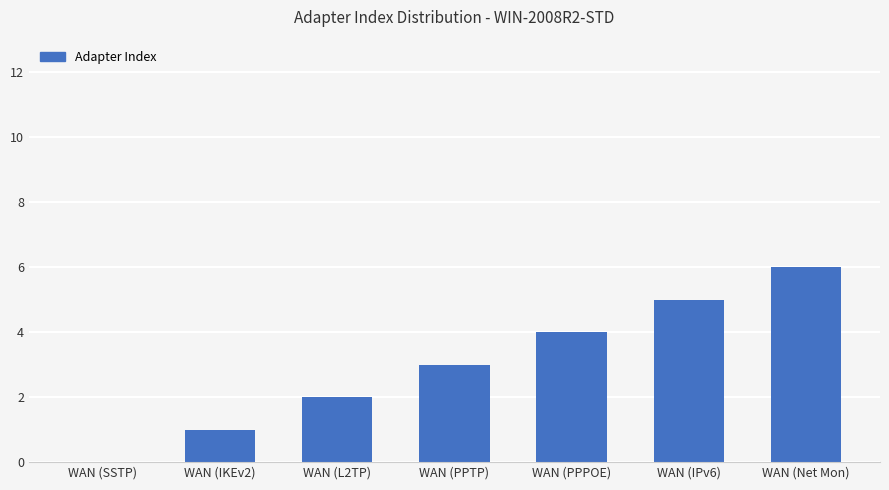

What is the sum of the values at WAN (L2TP) and WAN (Net Mon)?

8